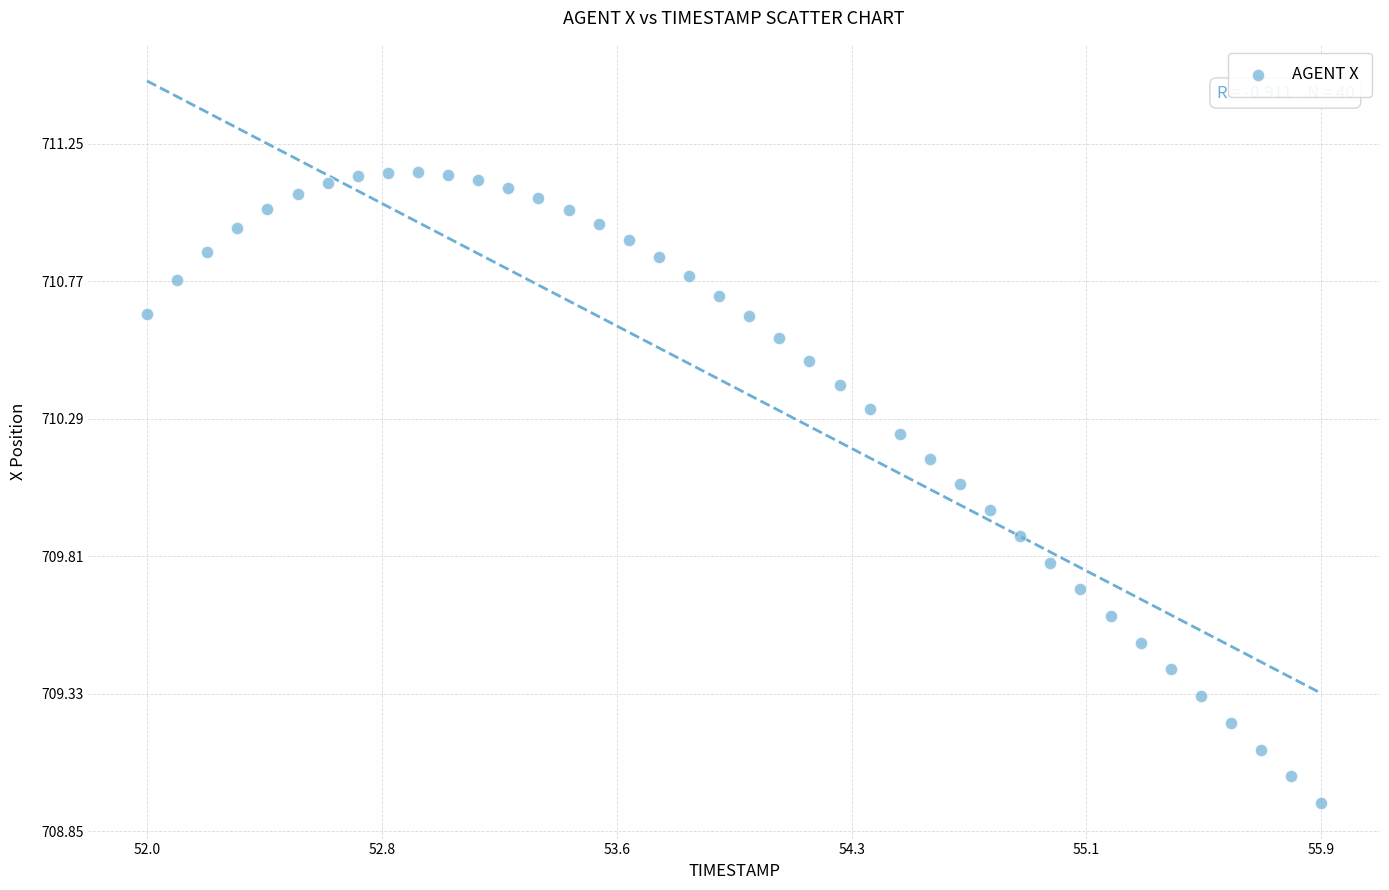

What is the range of Y values (max minus min)?

2.2